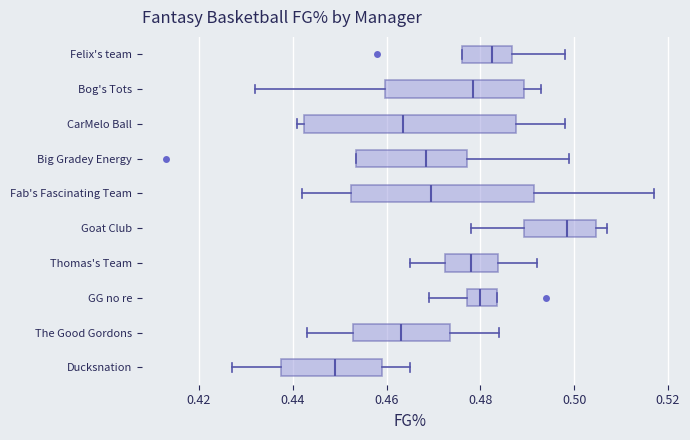

Comparing the boxes themselves (not the whiskers), which one is the widest?

CarMelo Ball